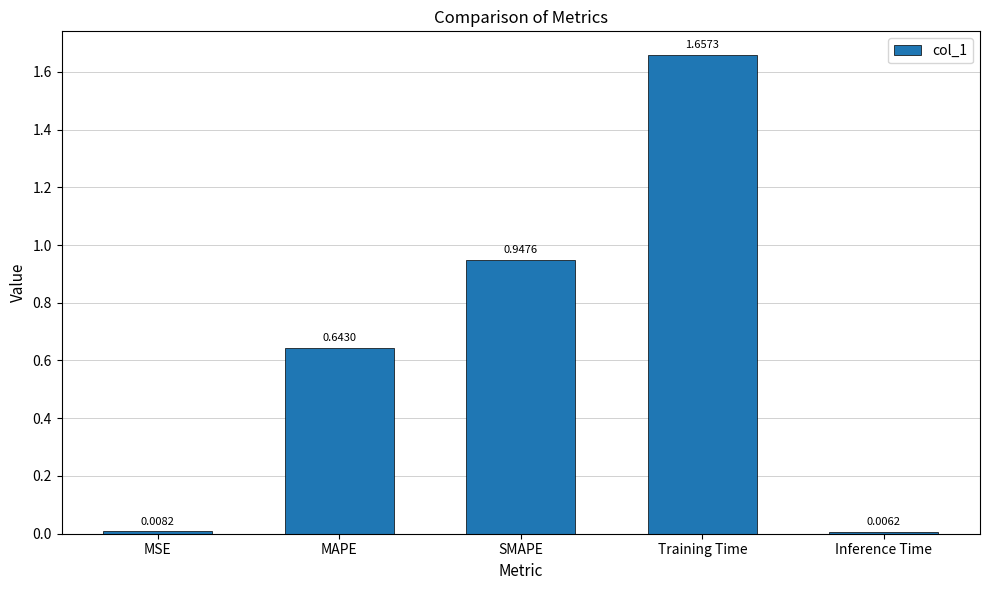

What is the change in value from MSE to MAPE?

+0.6